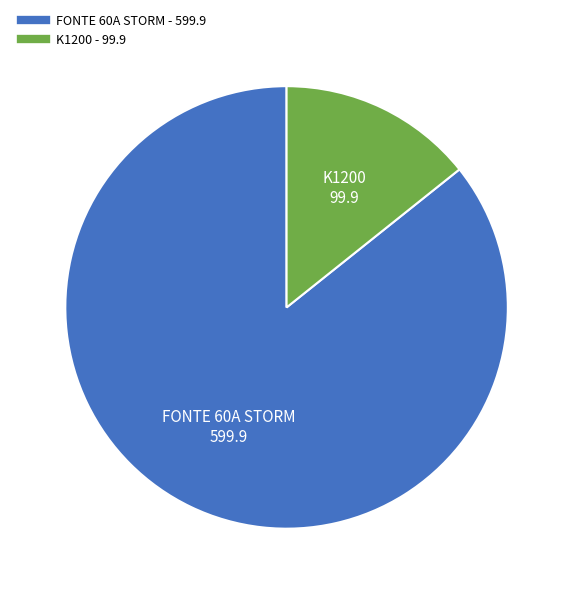

Rank the categories by value from highest to lowest.

FONTE 60A STORM, K1200